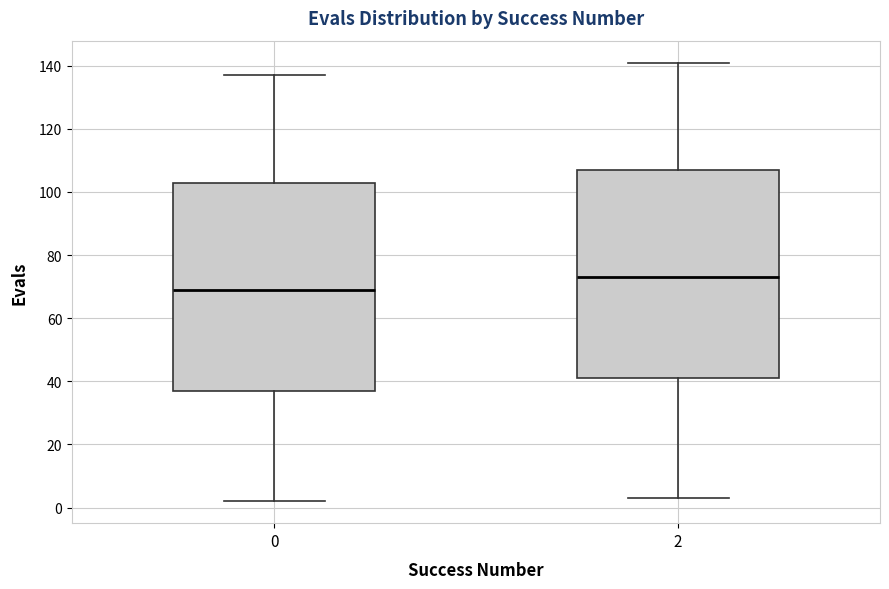

Reading left to right, read every box against the y-axis: the position of its median line, the range the box covers, and the ends of its whiskers. The values are not printed on the chart, so give them approximately, as read against the axis.

0: median 70, box 38 to 104, whiskers 2 to 138
2: median 74, box 42 to 108, whiskers 4 to 142